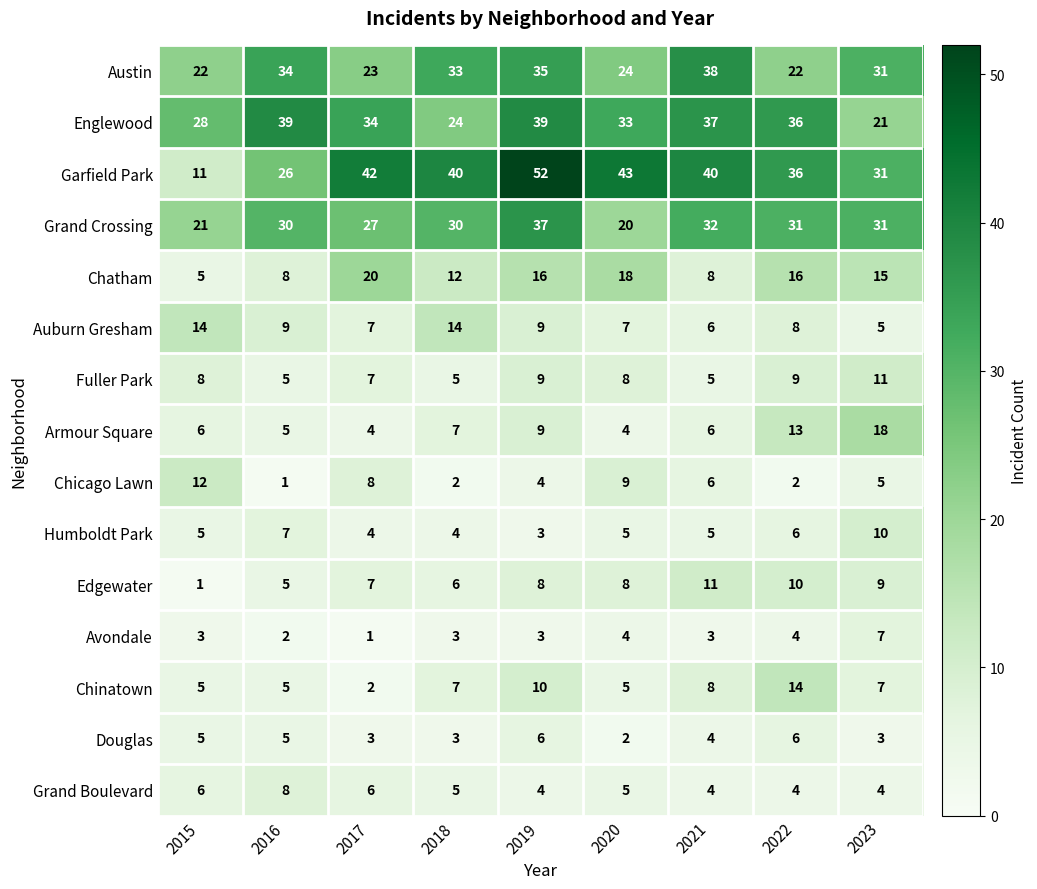

What is the maximum value shown in the chart?

52